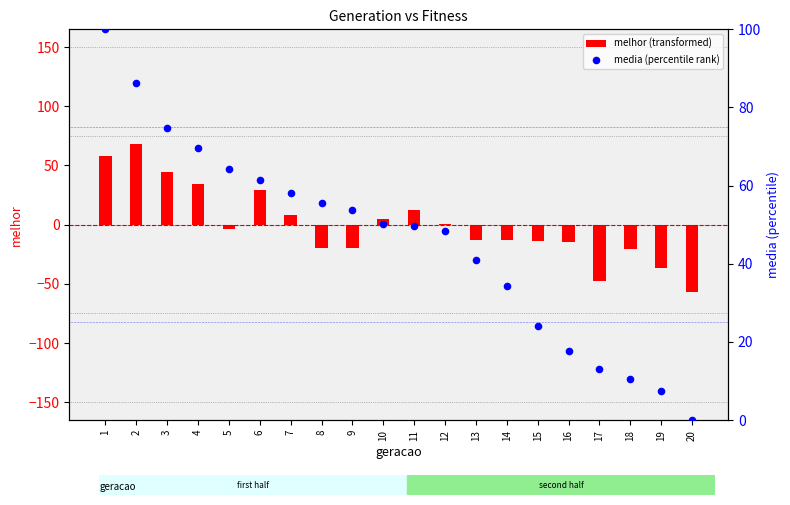

At which category is the sum across all series the highest?

1